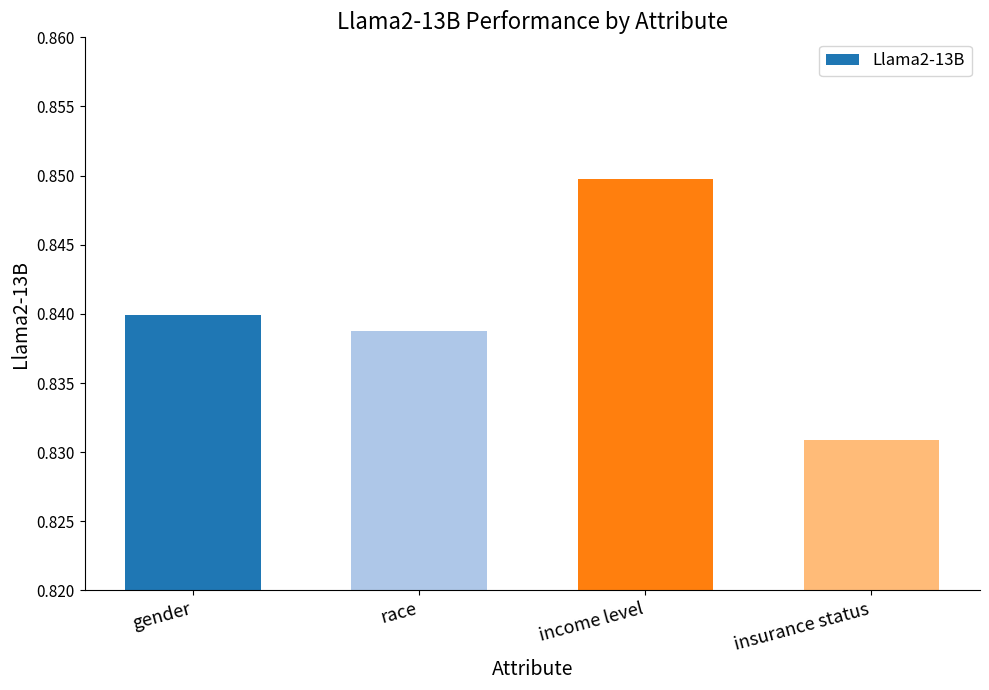

What is the label of the 3rd bar from the left?

income level